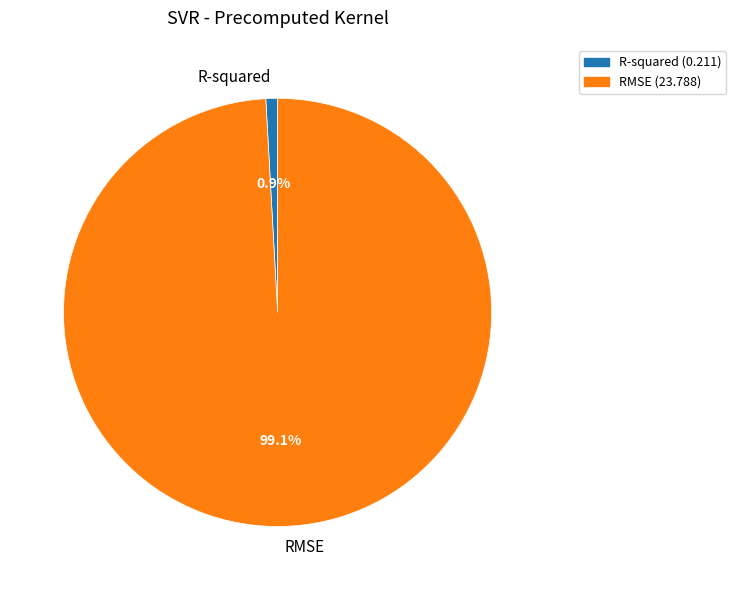

Does R-squared represent more than half of the total?

No